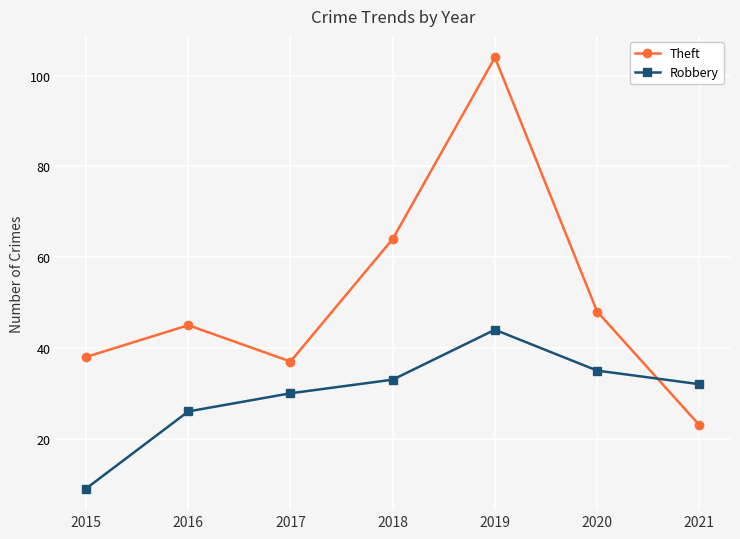

List the series in order of their overall mean, highest first.

Theft, Robbery